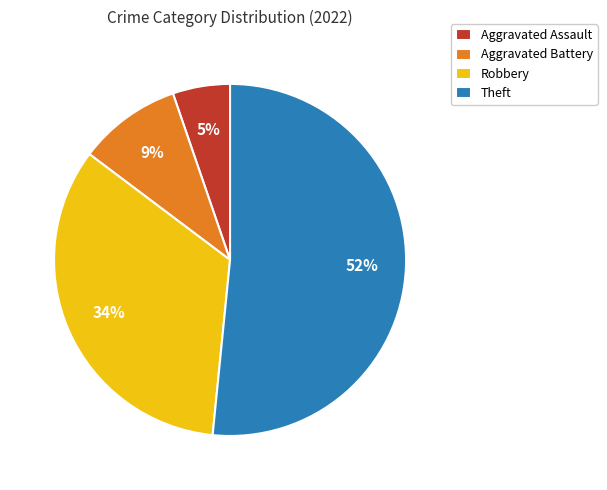

Is the sum of Aggravated Assault and Robbery greater than half?

No